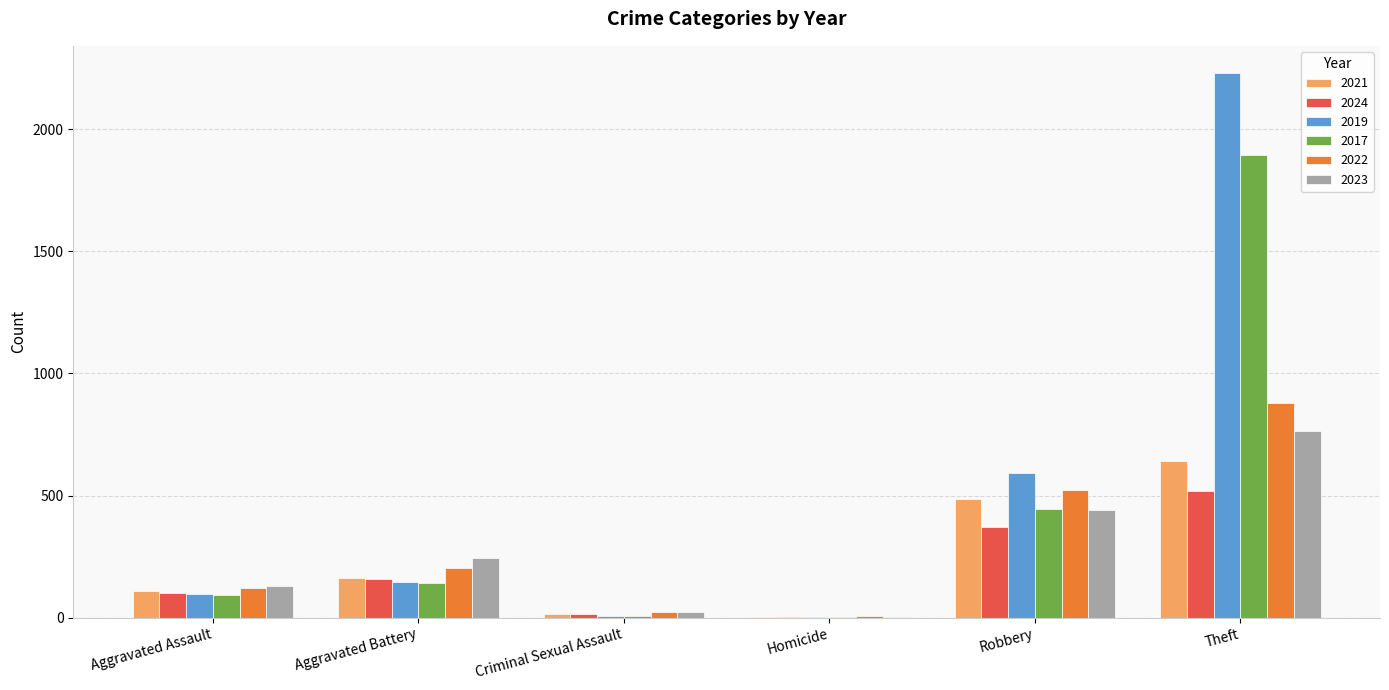

Which series has the largest range (max minus min)?

2019